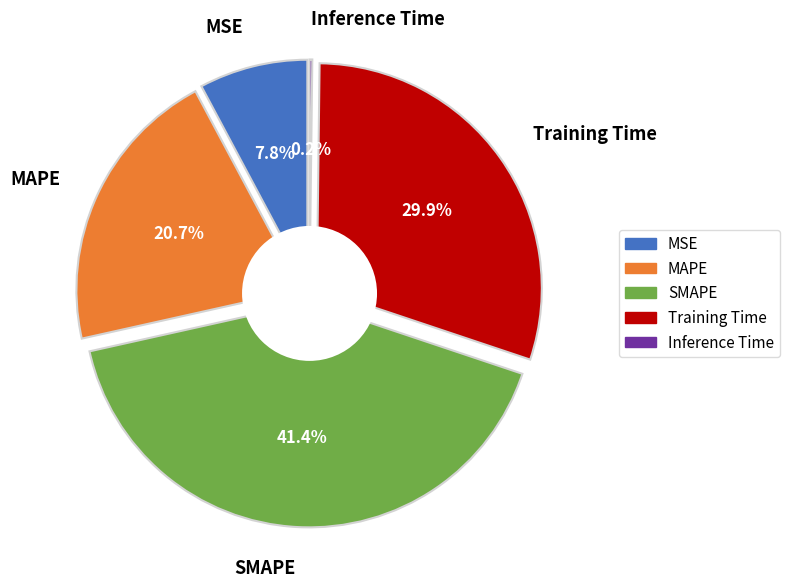

Is it true that MAPE is 14% of the pie?

False